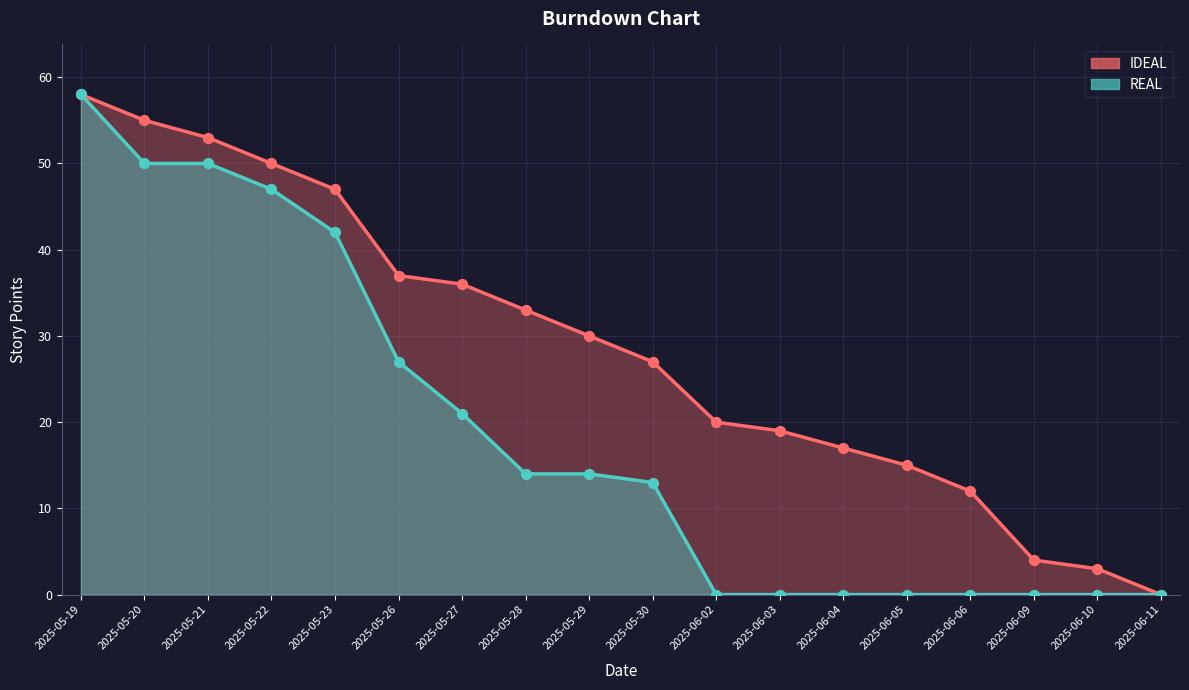

Which series reaches the minimum Y coordinate?

IDEAL